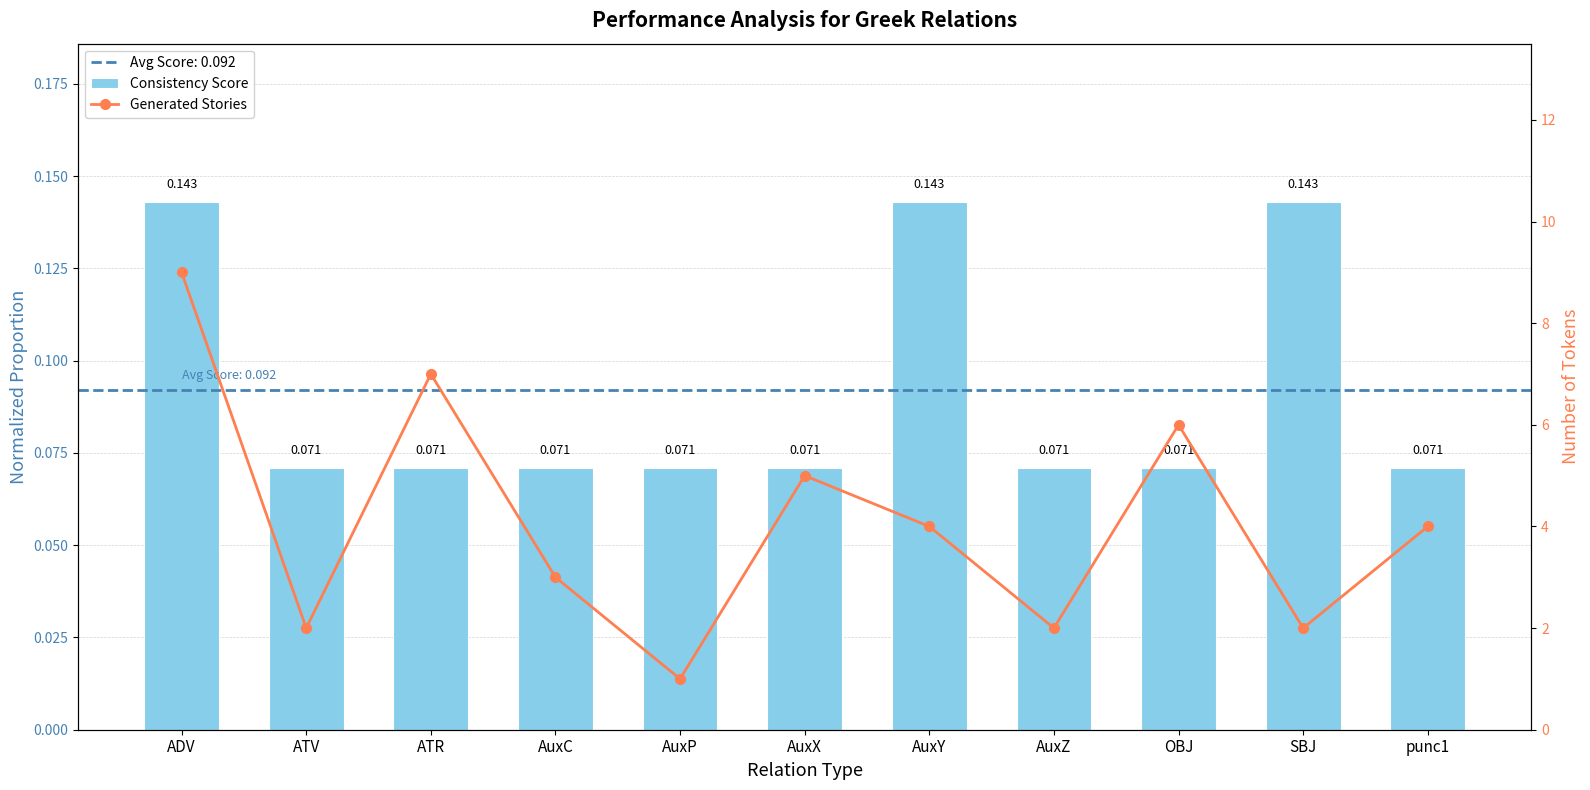

The value of Consistency Score at ATV is 0.1. True or false?

True